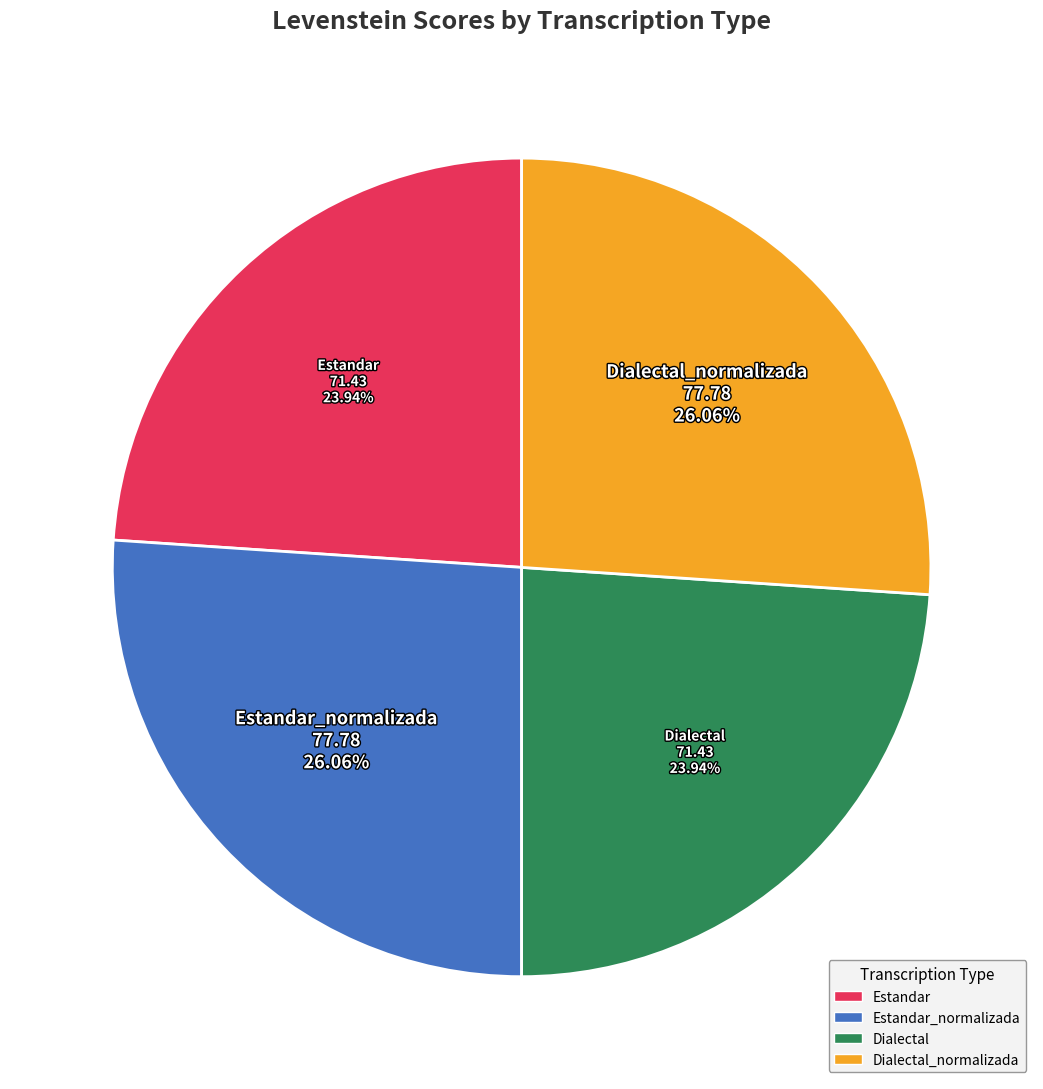

Does any single category account for the majority?

No